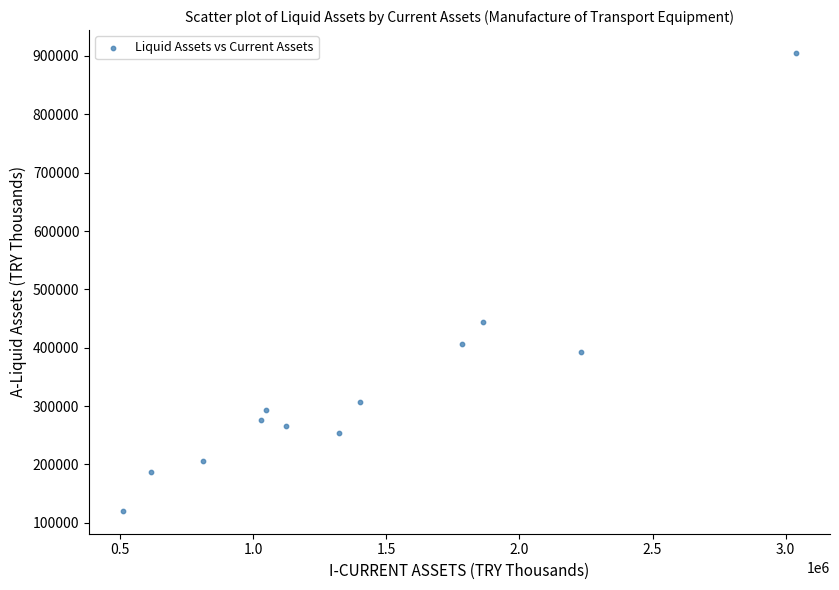

What is the average Y value?

338021.1